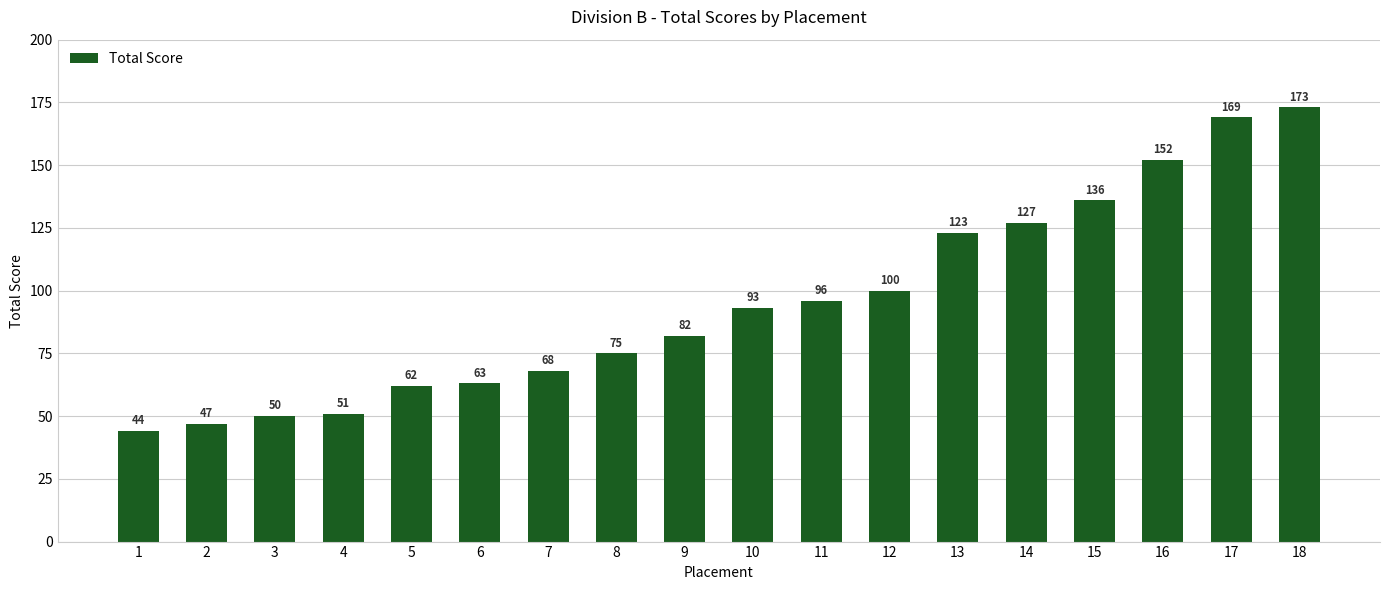

True or false: the data shows 100 at 12.

True